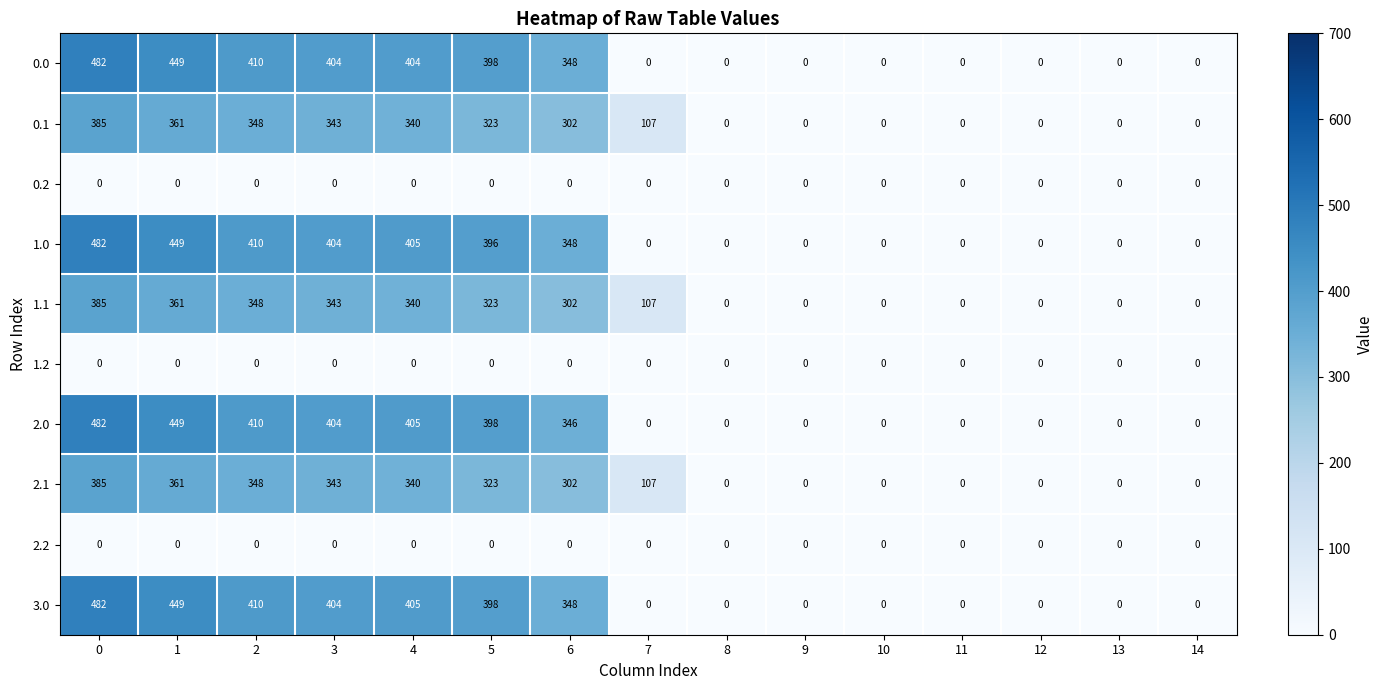

What is the total value across all series at 1?

2879